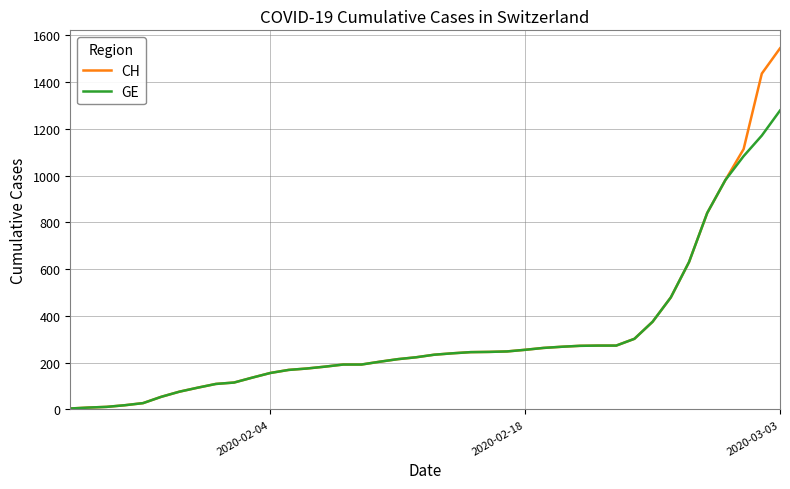

What is the difference between the maximum and minimum values in the GE series?

1274